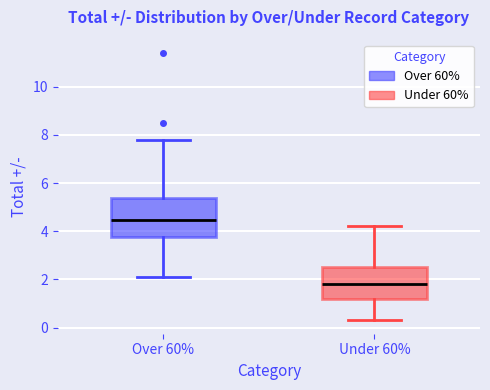

Reading left to right, read every box against the y-axis: the position of its median line, the range the box covers, and the ends of its whiskers. The values are not printed on the chart, so give them approximately, as read against the axis.

Over 60%: median 4.4, box 3.8 to 5.4, whiskers 2.2 to 7.8
Under 60%: median 1.8, box 1.2 to 2.6, whiskers 0.4 to 4.2